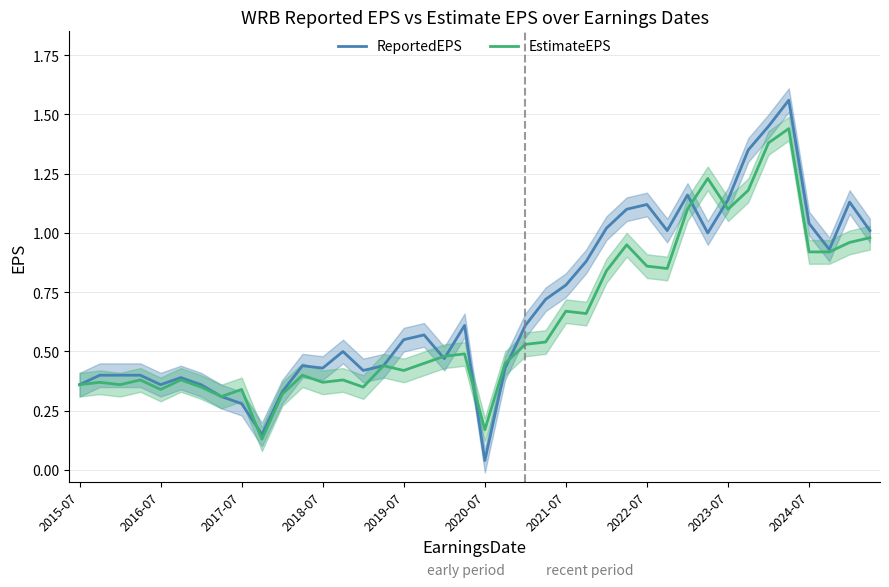

Reading left to right, extract all data points from this chart.

ReportedEPS: 0.4	0.4	0.4	0.4	0.4	0.4	0.4	0.3	0.3	0.1	0.3	0.4	0.4	0.5	0.4	0.4	0.6	0.6	0.5	0.6	0.0	0.4	0.6	0.7	0.8	0.9	1.0	1.1	1.1	1.0	1.2	1.0	1.1	1.4	1.4	1.6	1.0	0.9	1.1	1.0
EstimateEPS: 0.4	0.4	0.4	0.4	0.3	0.4	0.3	0.3	0.3	0.1	0.3	0.4	0.4	0.4	0.3	0.4	0.4	0.5	0.5	0.5	0.2	0.5	0.5	0.5	0.7	0.7	0.8	0.9	0.9	0.8	1.1	1.2	1.1	1.2	1.4	1.4	0.9	0.9	1.0	1.0